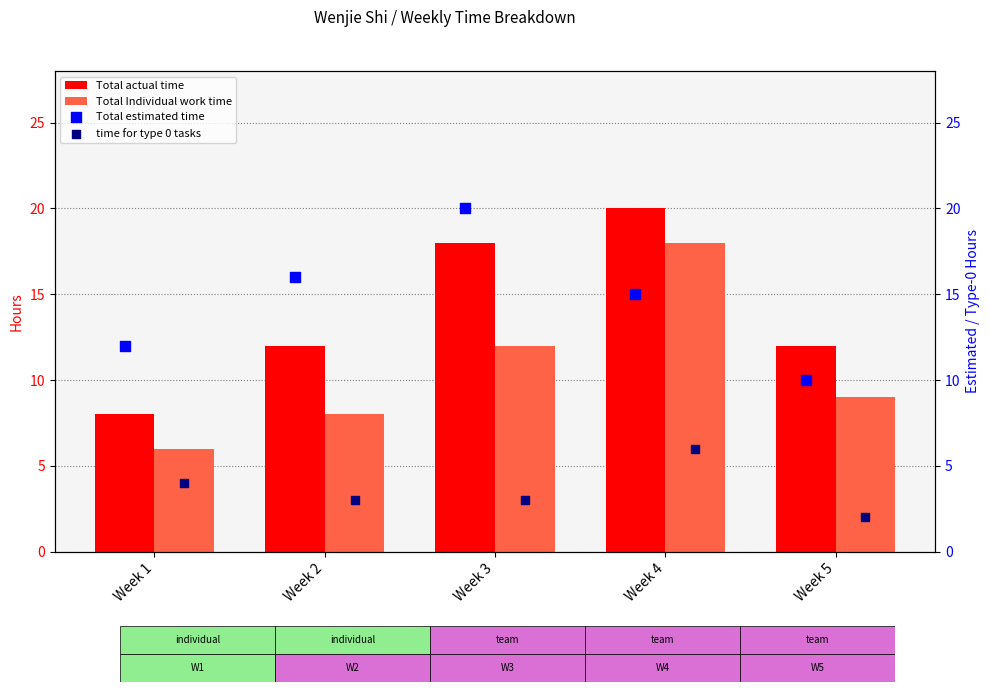

What are all the series names shown in the legend?

Total actual time, Total Individual work time, Total estimated time, time for type 0 tasks